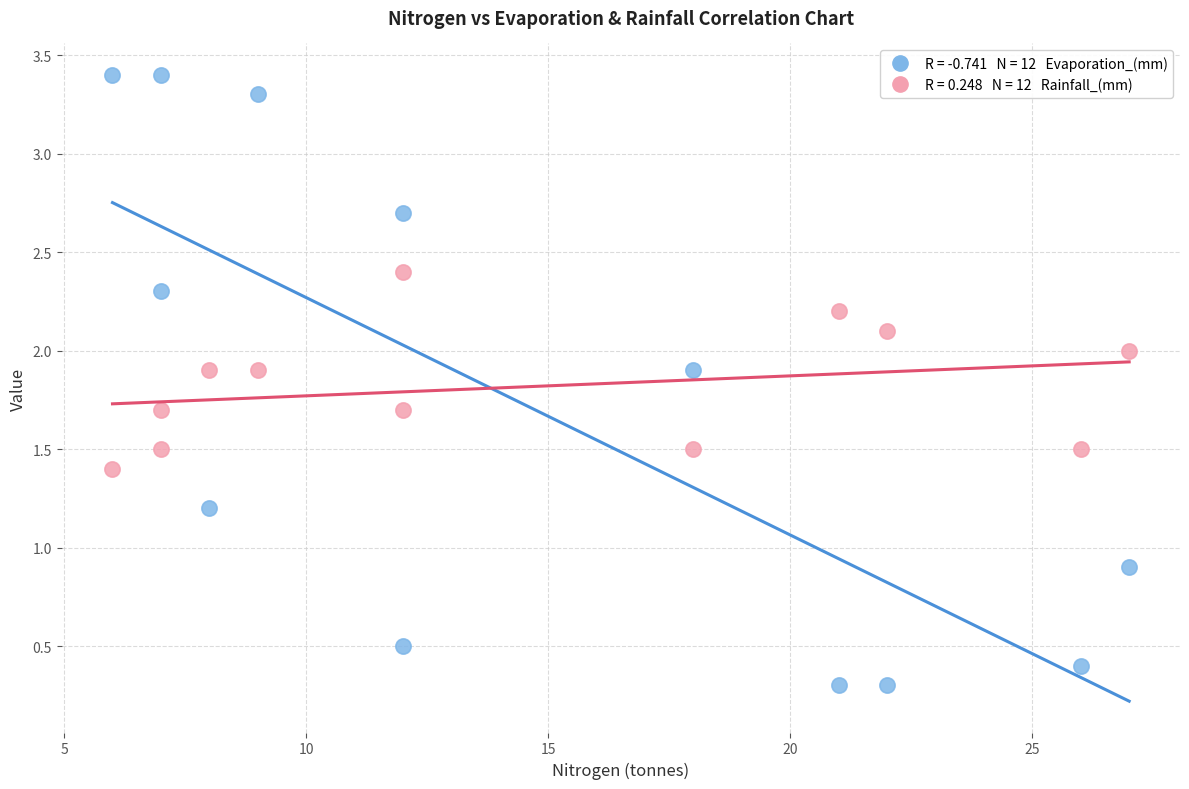

Across all series, what Y value is closest to 1?

0.9